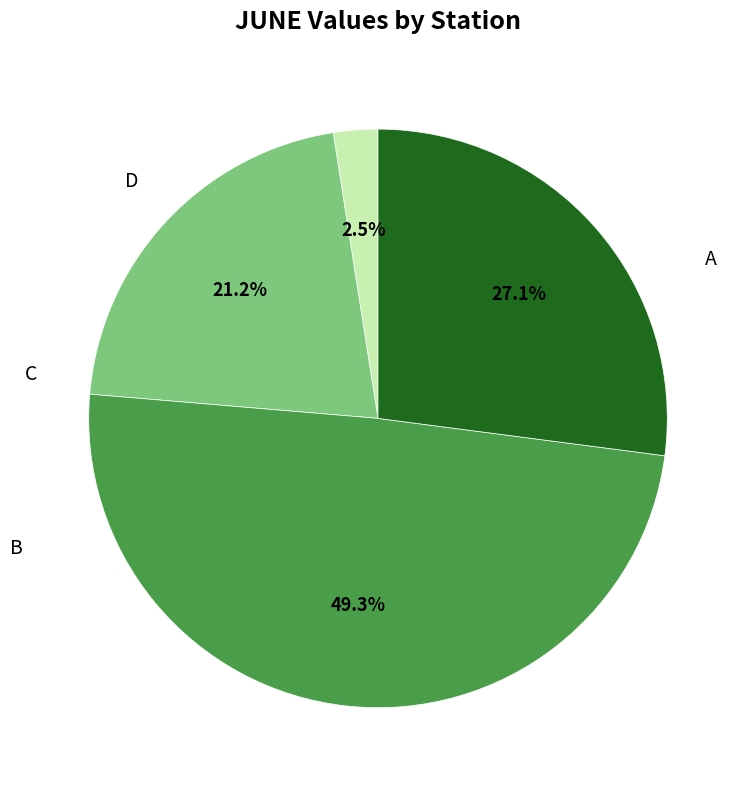

Is there a majority slice in this chart?

No